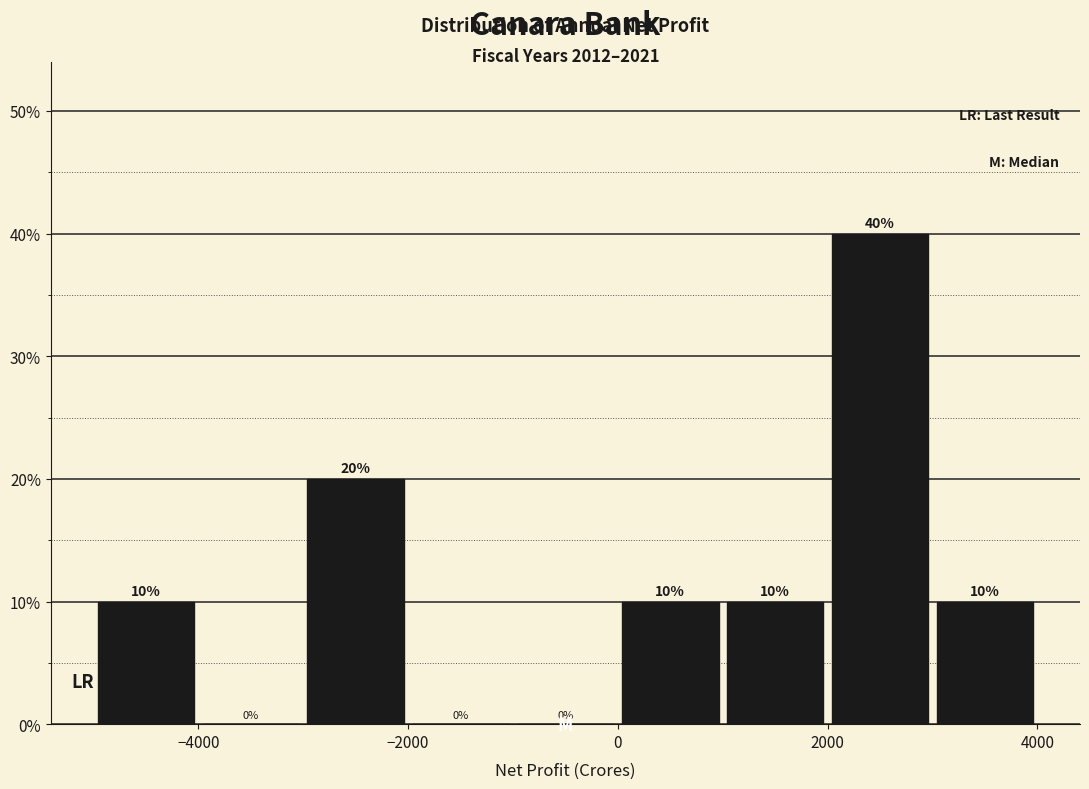

Reading left to right, transcribe this chart: for each bar, give the range it covers on the x-axis and its height.

-5000 to -4000: 10
-4000 to -3000: 0
-3000 to -2000: 20
-2000 to -1000: 0
-1000 to 0: 0
0 to 1000: 10
1000 to 2000: 10
2000 to 3000: 40
3000 to 4000: 10